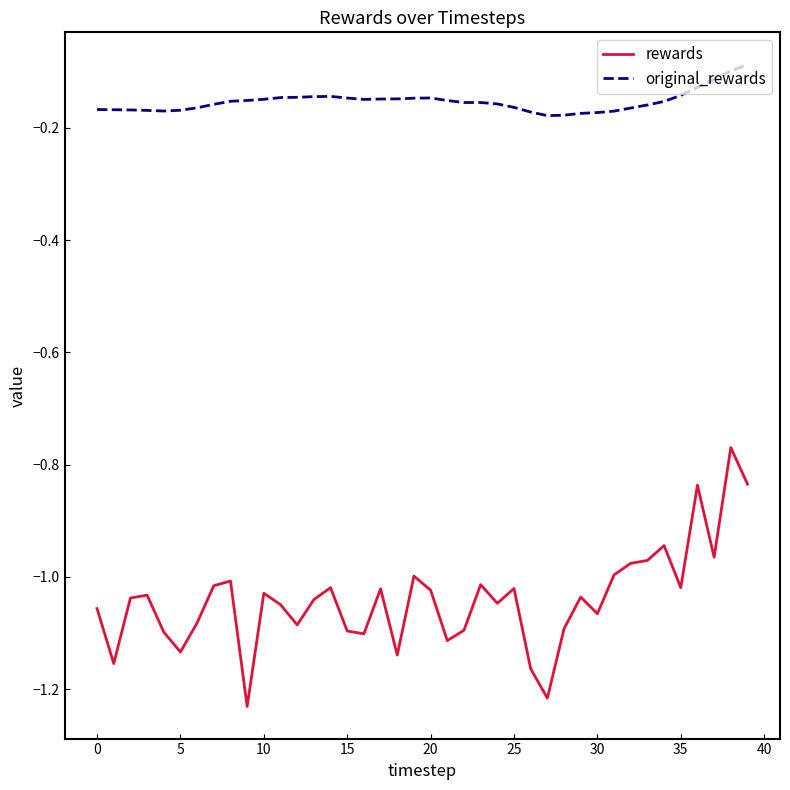

Which series has the largest total across all categories?

original_rewards